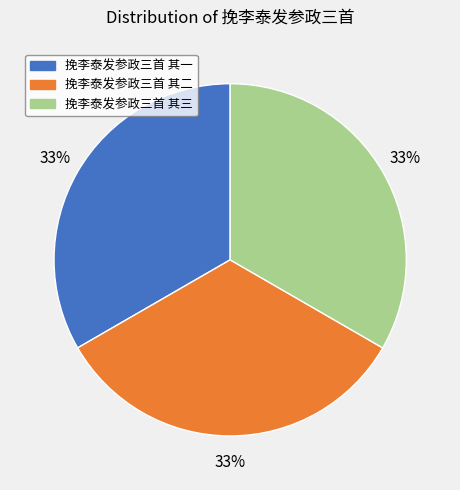

Approximately how many times larger is the value at 挽李泰发参政三首 其二 compared to 挽李泰发参政三首 其三?

1.0